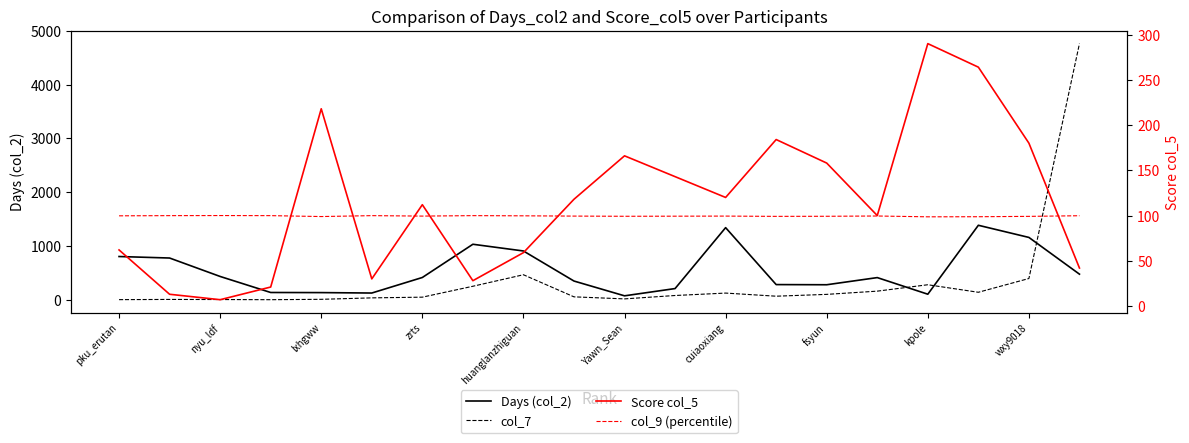

How many data points in col_7 are less than 80?

10